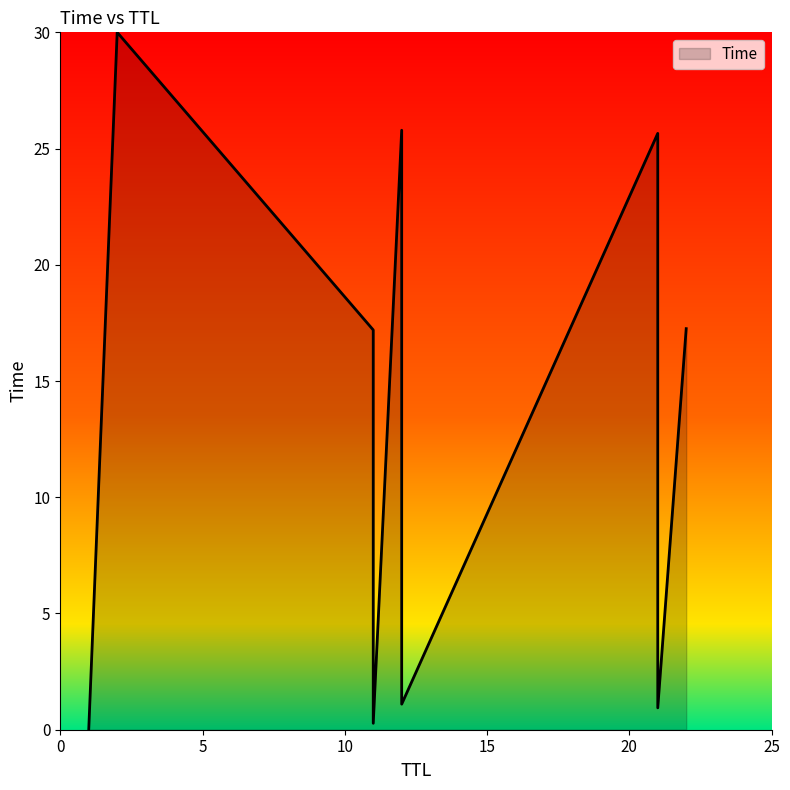

True or false: the data shows 17.2 at 11.

True